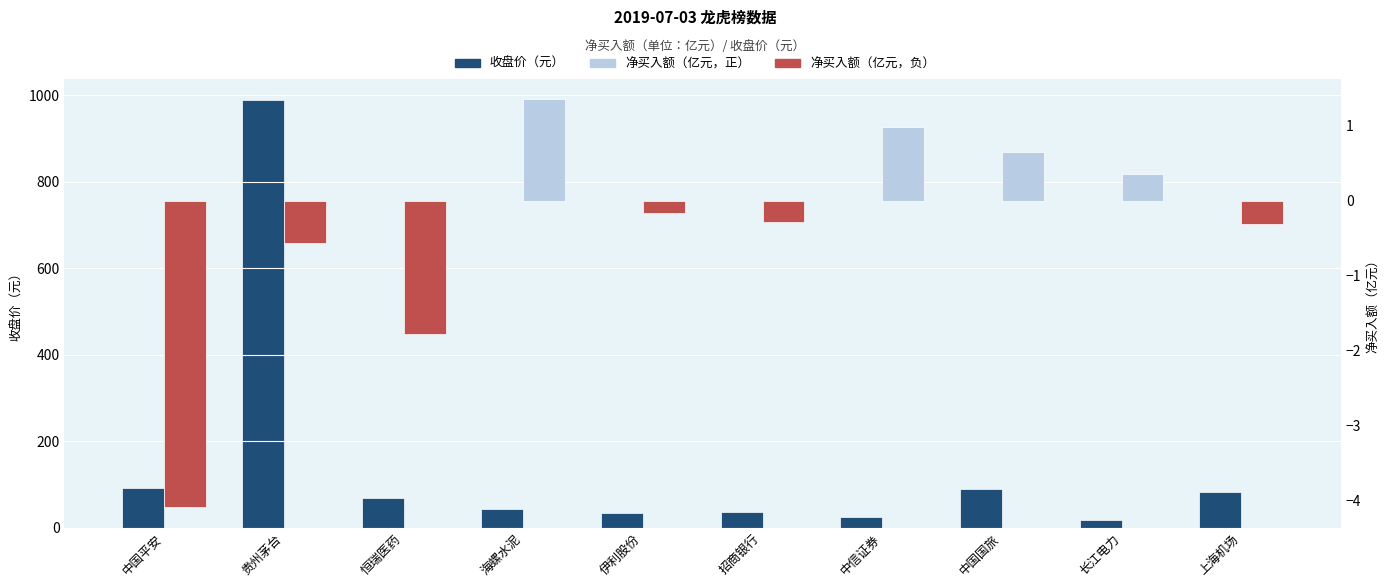

Where does the 净买入额（亿元） series first go above 0?

海螺水泥